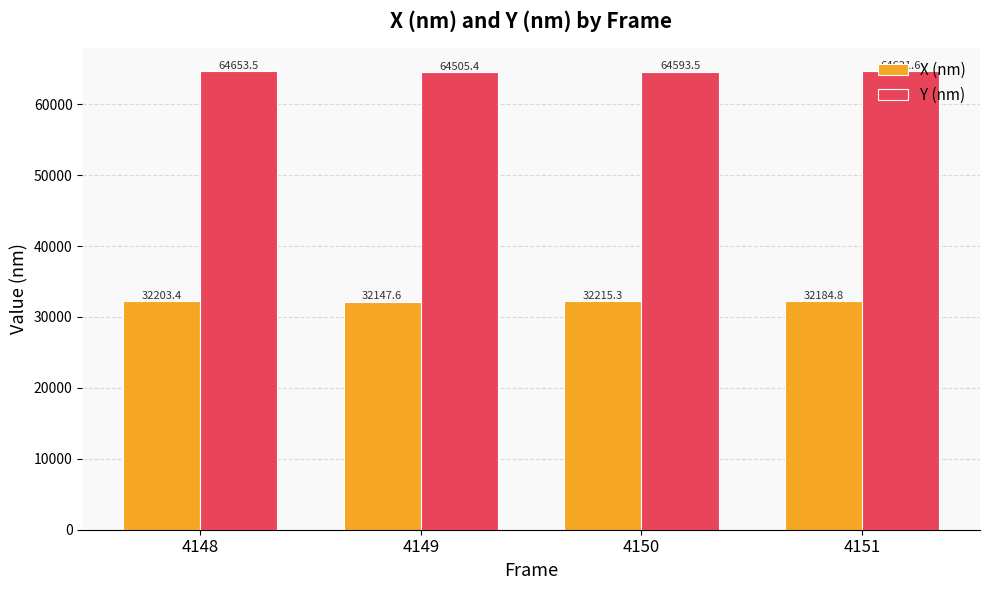

At which category is the sum across all series the highest?

4148